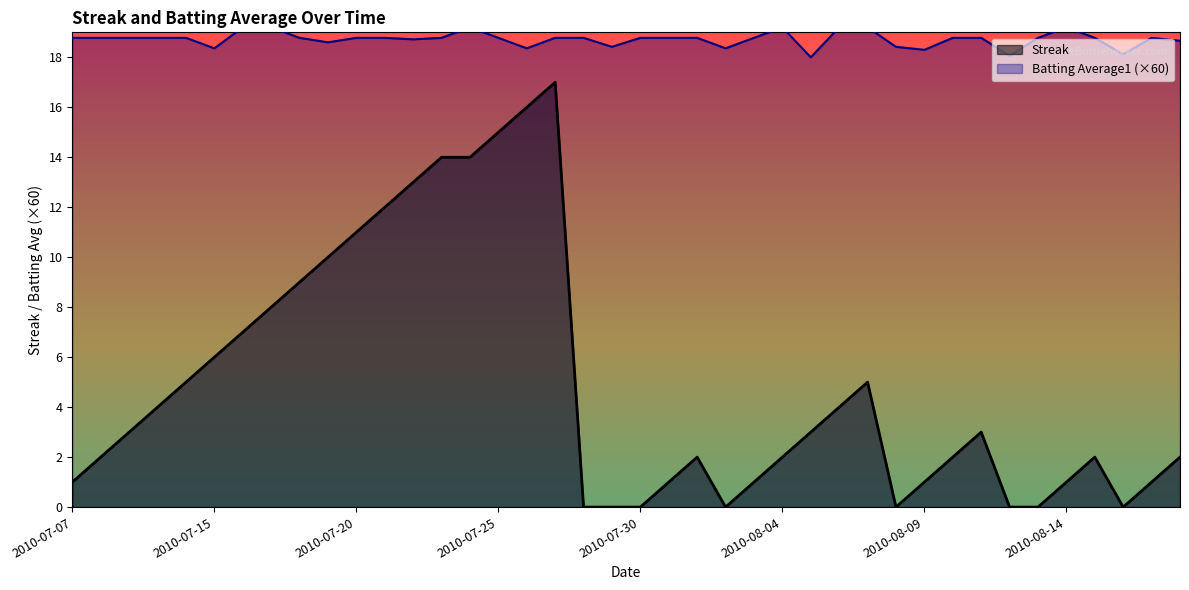

What is the difference between the maximum and second lowest values in the Streak series?

17